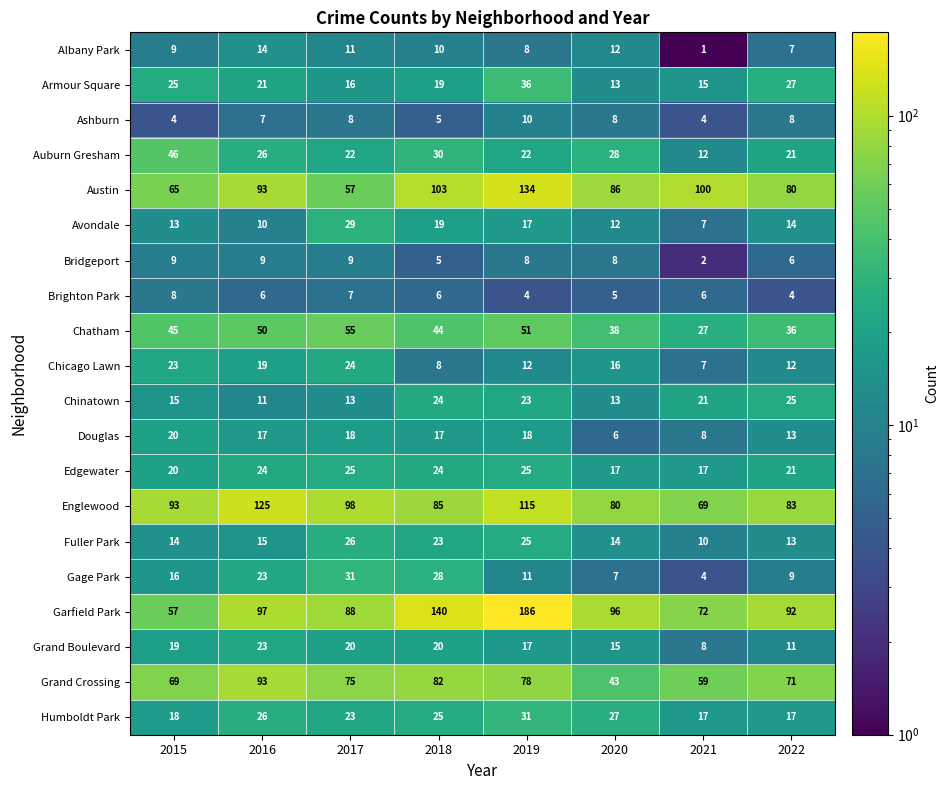

How many values in the Chatham series are below 45?

4